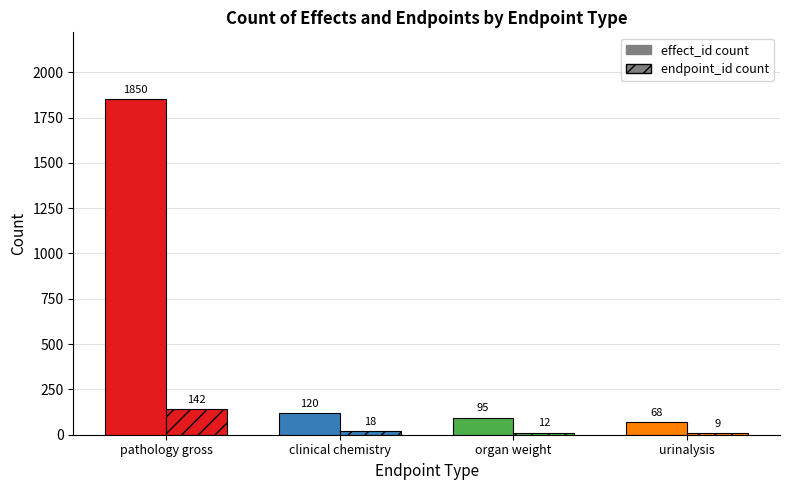

Rank the series by their average value, from highest to lowest.

effect_id count, endpoint_id count